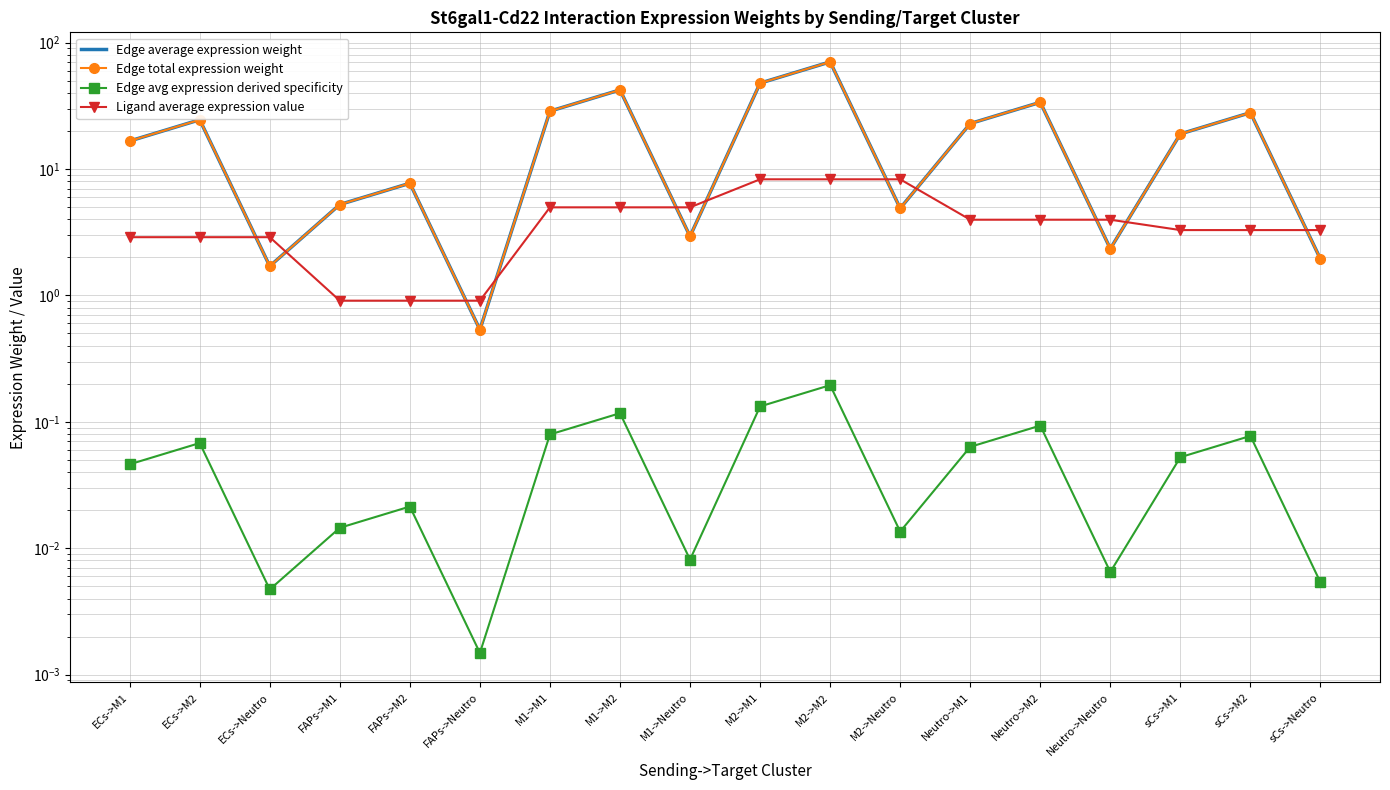

Which series has the largest range (max minus min)?

Edge average expression weight